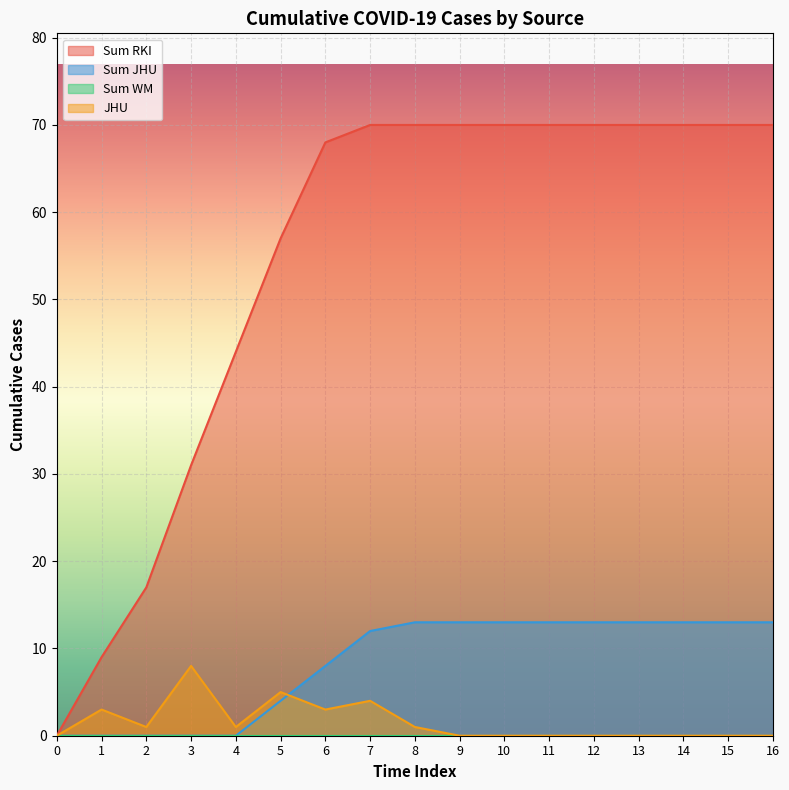

Rank the series at 0 from lowest to highest value.

Sum RKI, Sum JHU, JHU